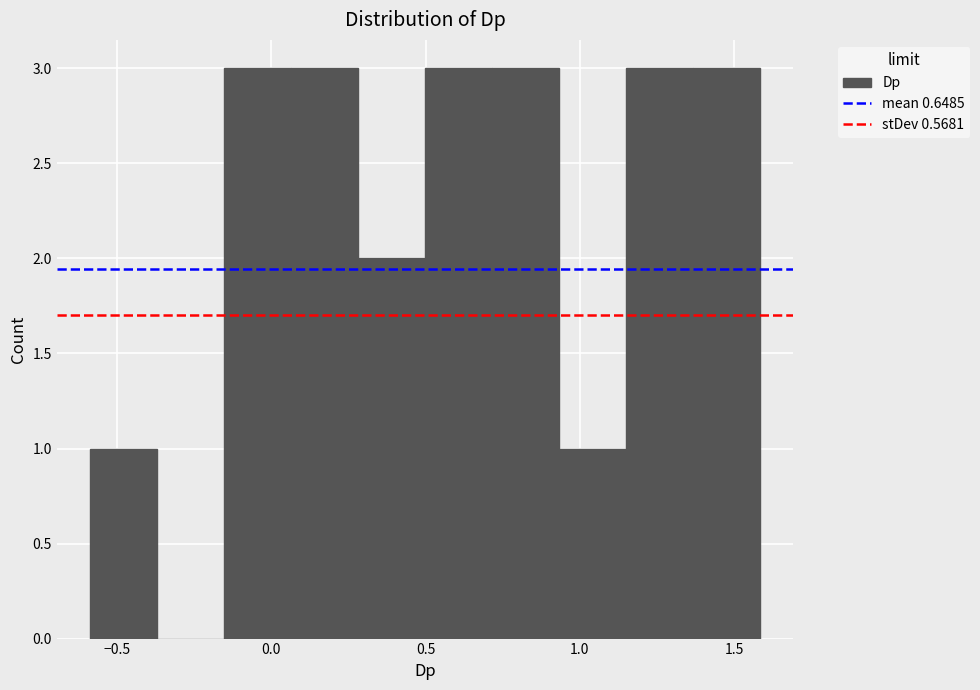

What is the height of the bar covering 0.70 to 0.95 on the x-axis? Neither the bar edges nor the heights are printed on the chart, so give them approximately, as read against the axes.

3